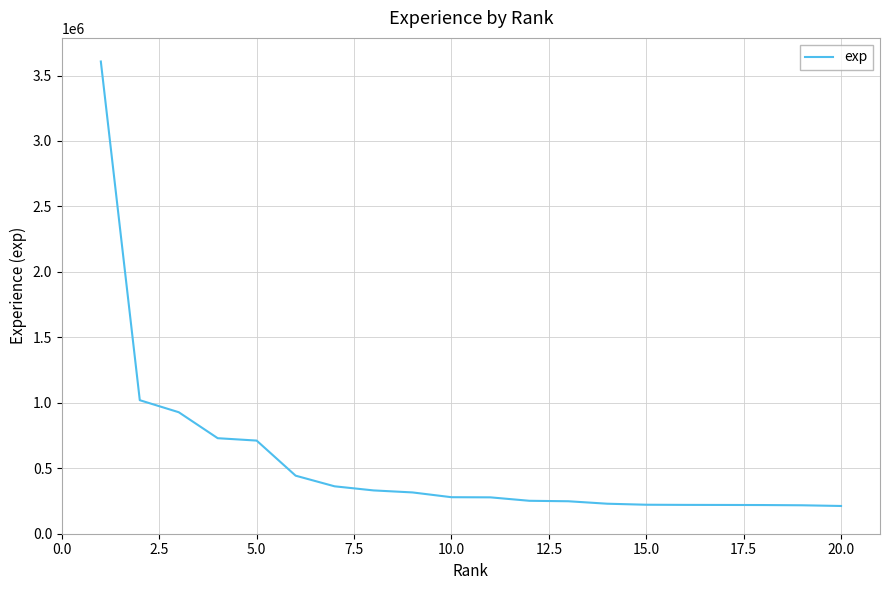

What is the minimum value shown in the chart?

211902